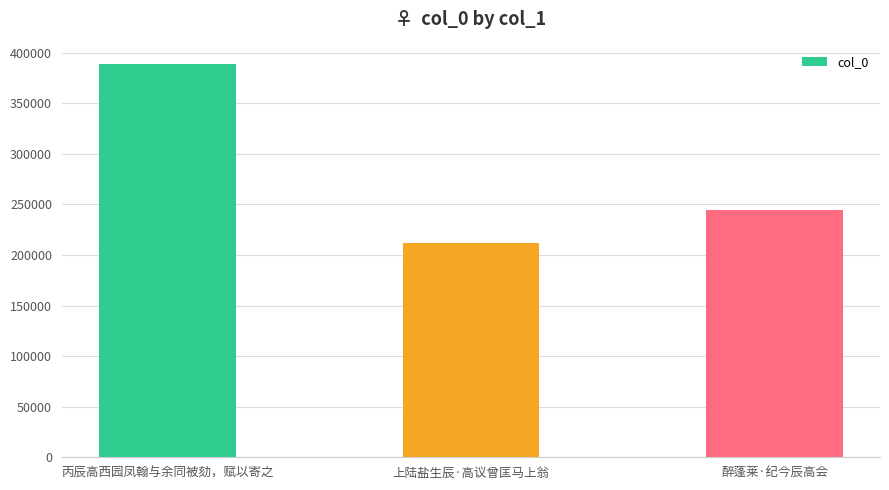

Reading right to left, list all the values displayed in this chart.

醉蓬莱·纪今辰高会=244218	上陆盐生辰·高议曾匡马上翁=212329	丙辰高西园凤翰与余同被劾，赋以寄之=388787